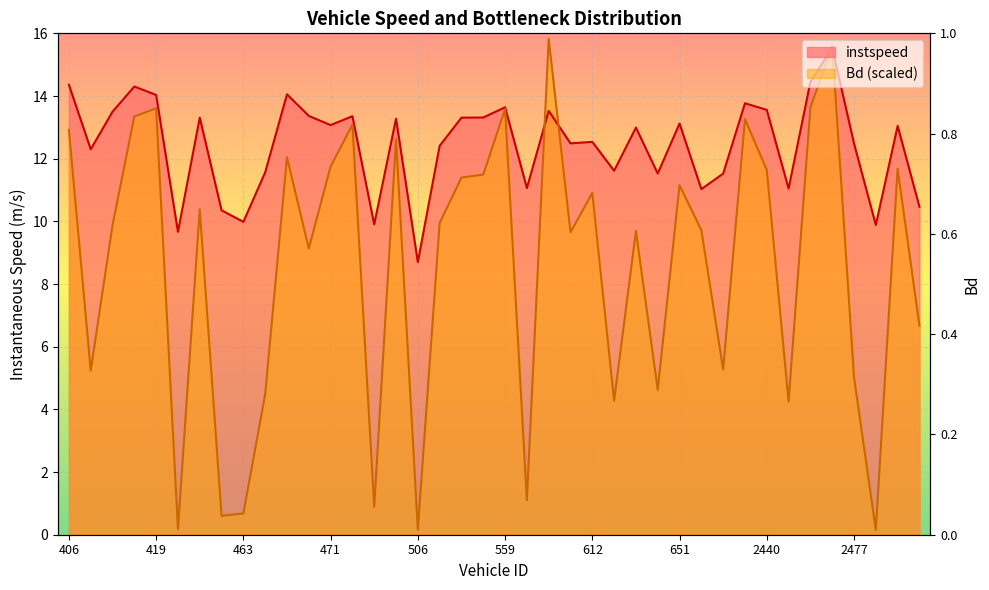

How many data points in Bd are above 9?

25